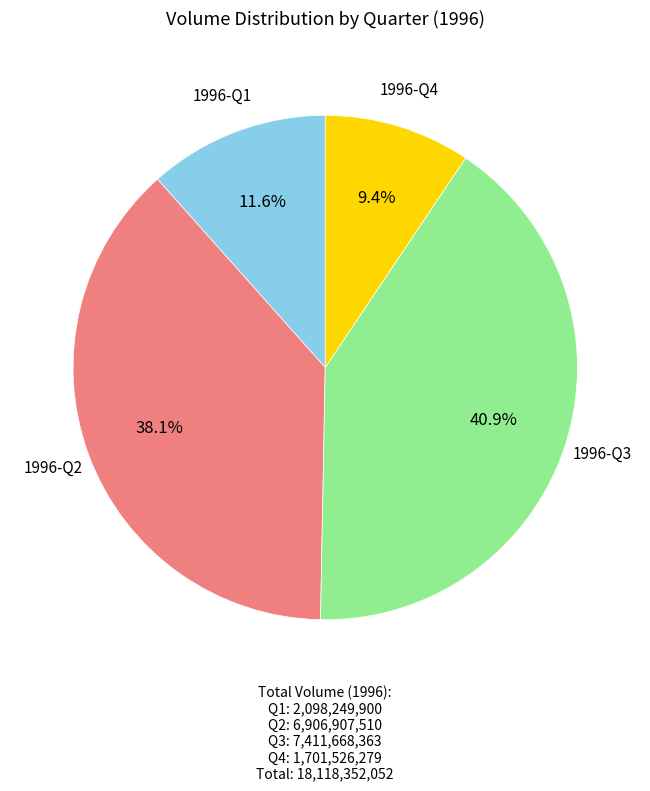

Count the number of slices in the pie.

4